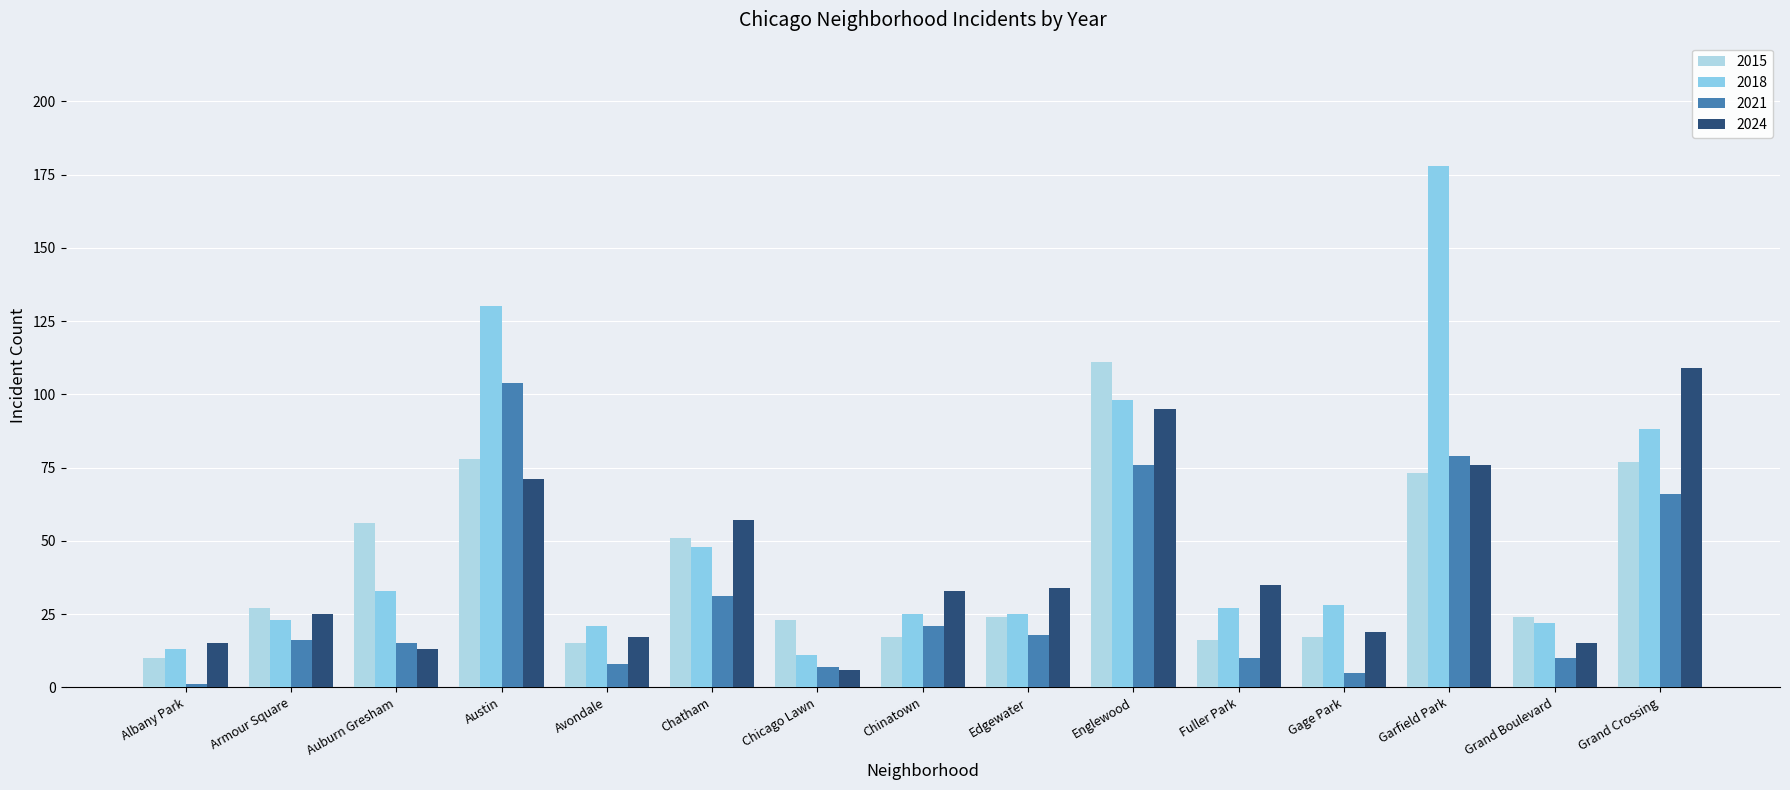

Is the value of 2015 at Fuller Park greater than the value of 2021 at Chicago Lawn?

Yes